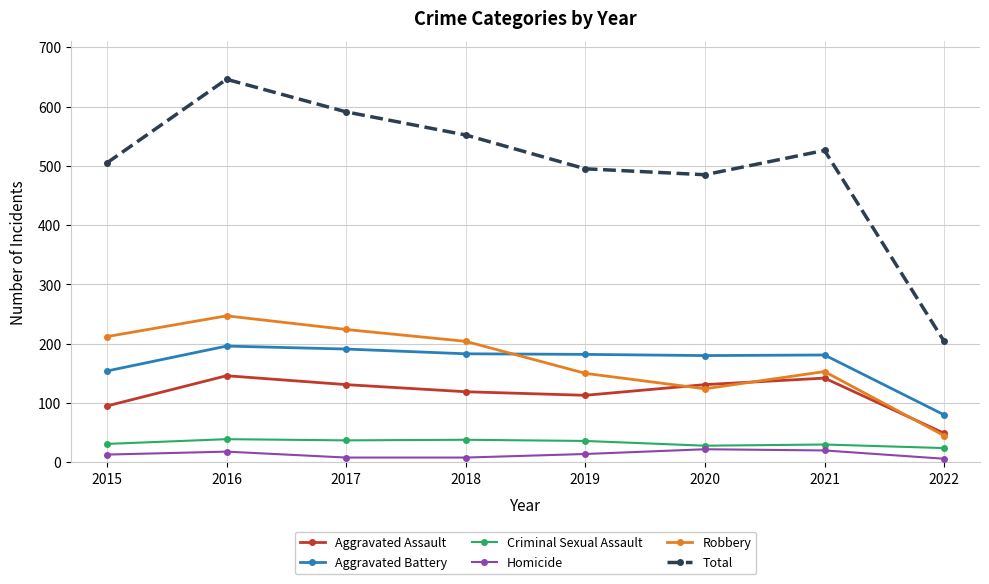

How many data points does each series have?

8